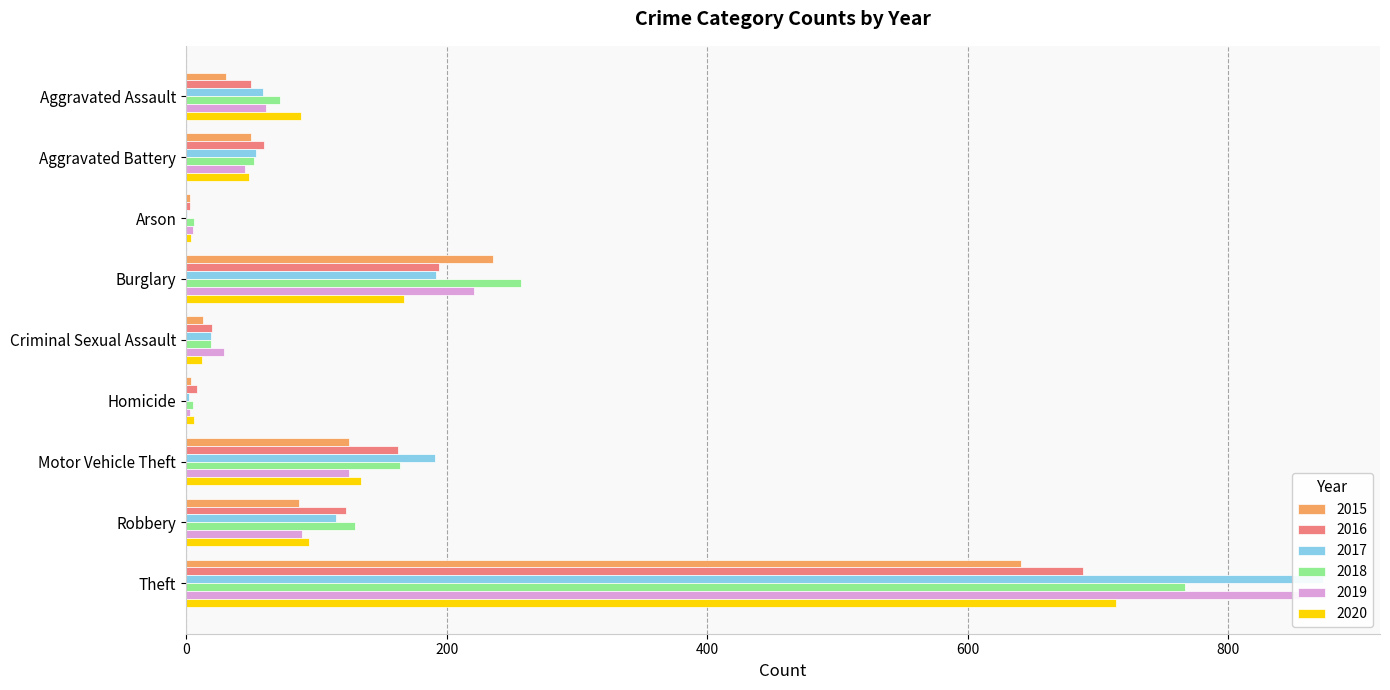

What is the difference between the maximum and minimum values in the 2017 series?

872